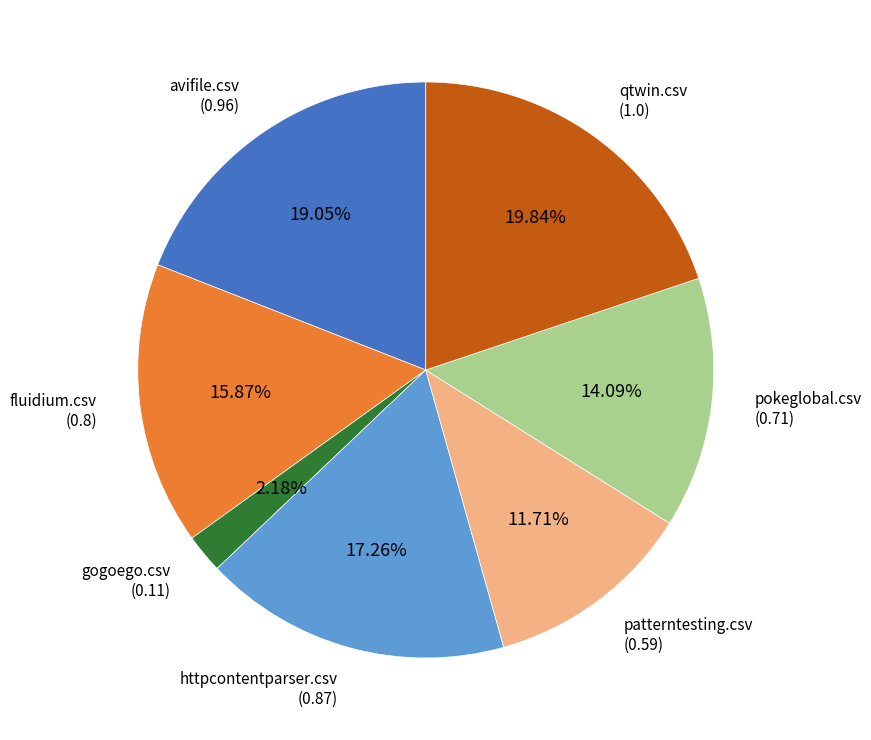

Is there a majority slice in this chart?

No